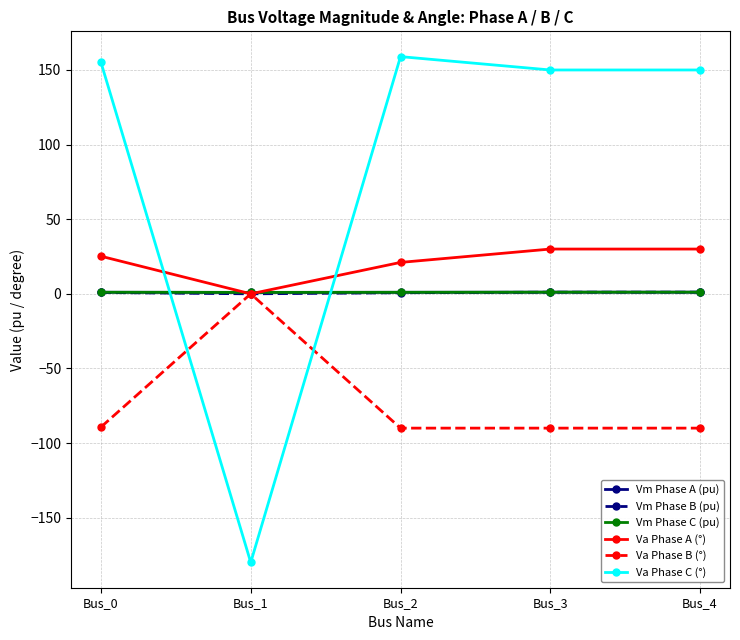

The value of Va Phase A (°) at Bus_3 is 30.0. True or false?

True